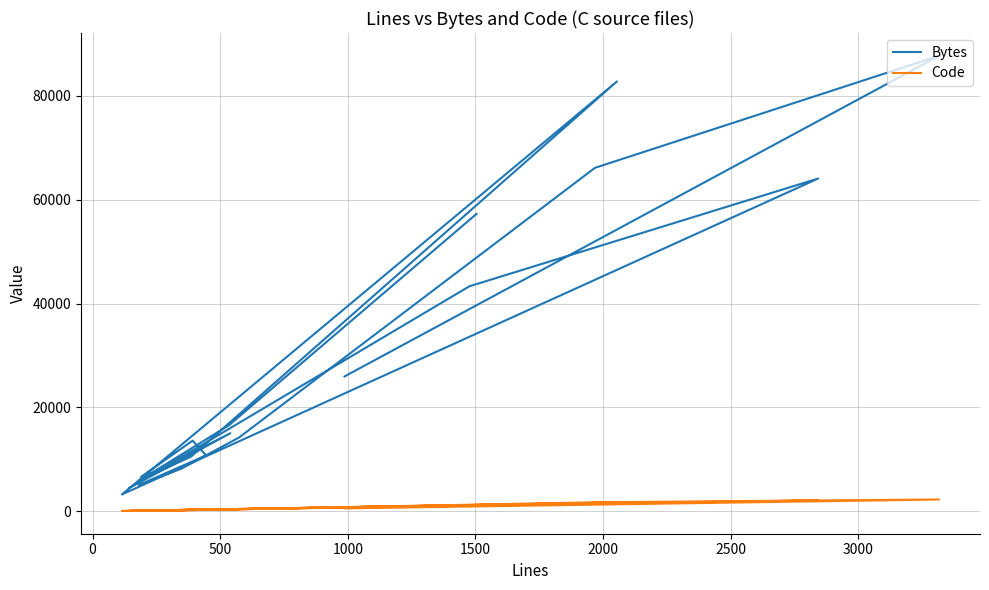

Rank the series by their maximum value, from lowest to highest.

Code, Bytes